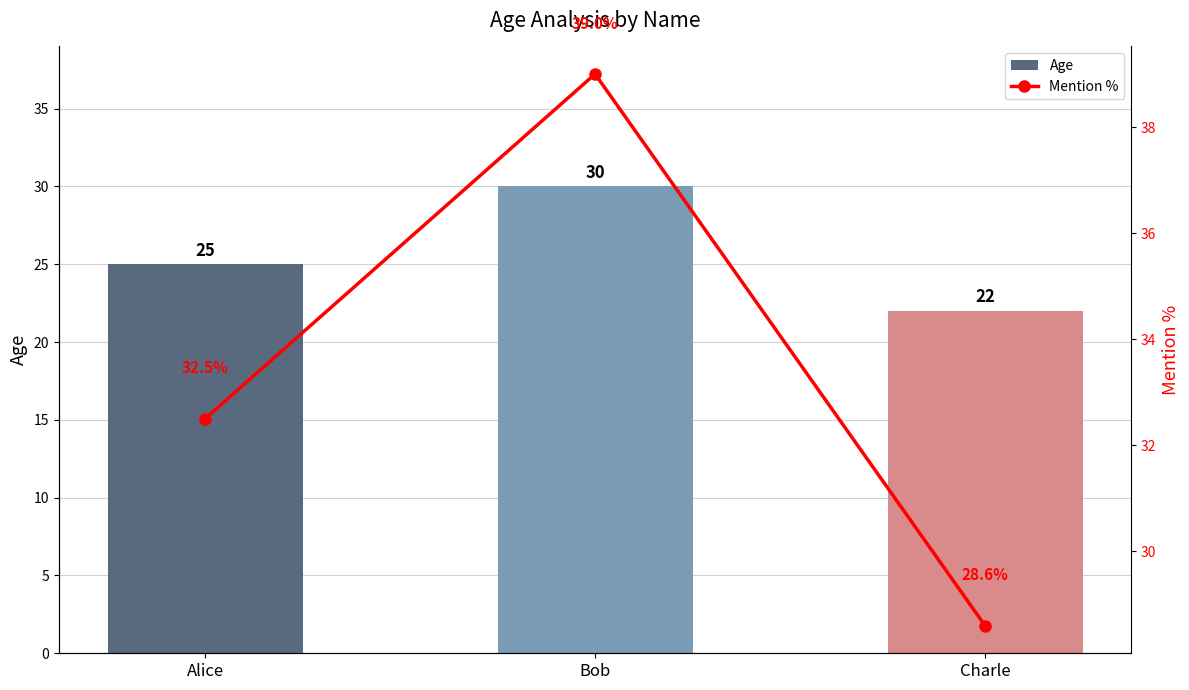

Rank the series by their maximum value, from lowest to highest.

Age, Mention %